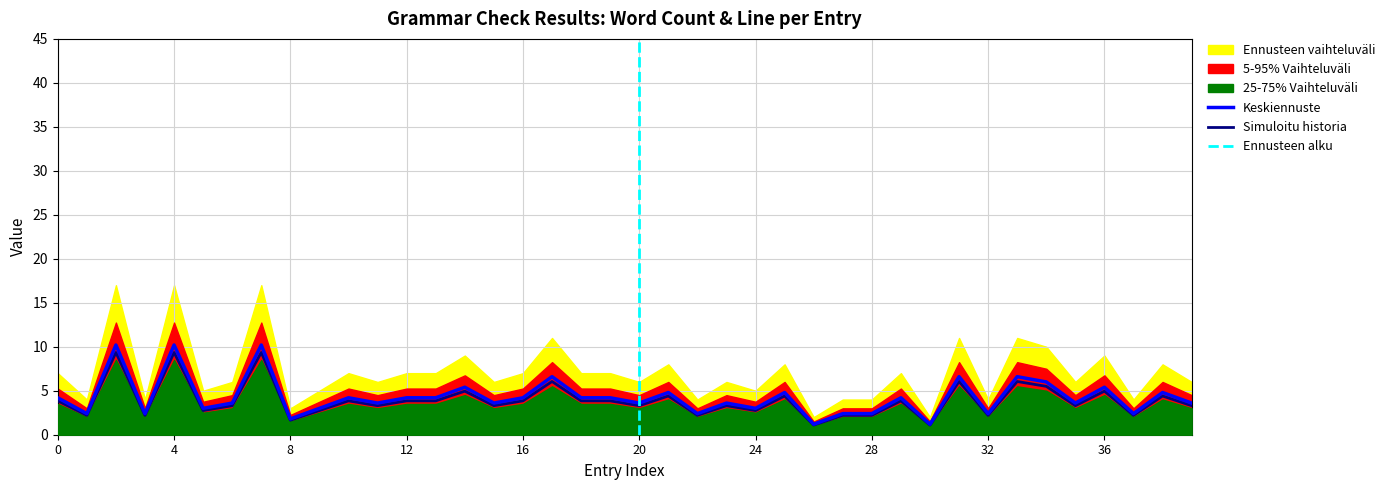

At which category does the data reach its first local valley?

1